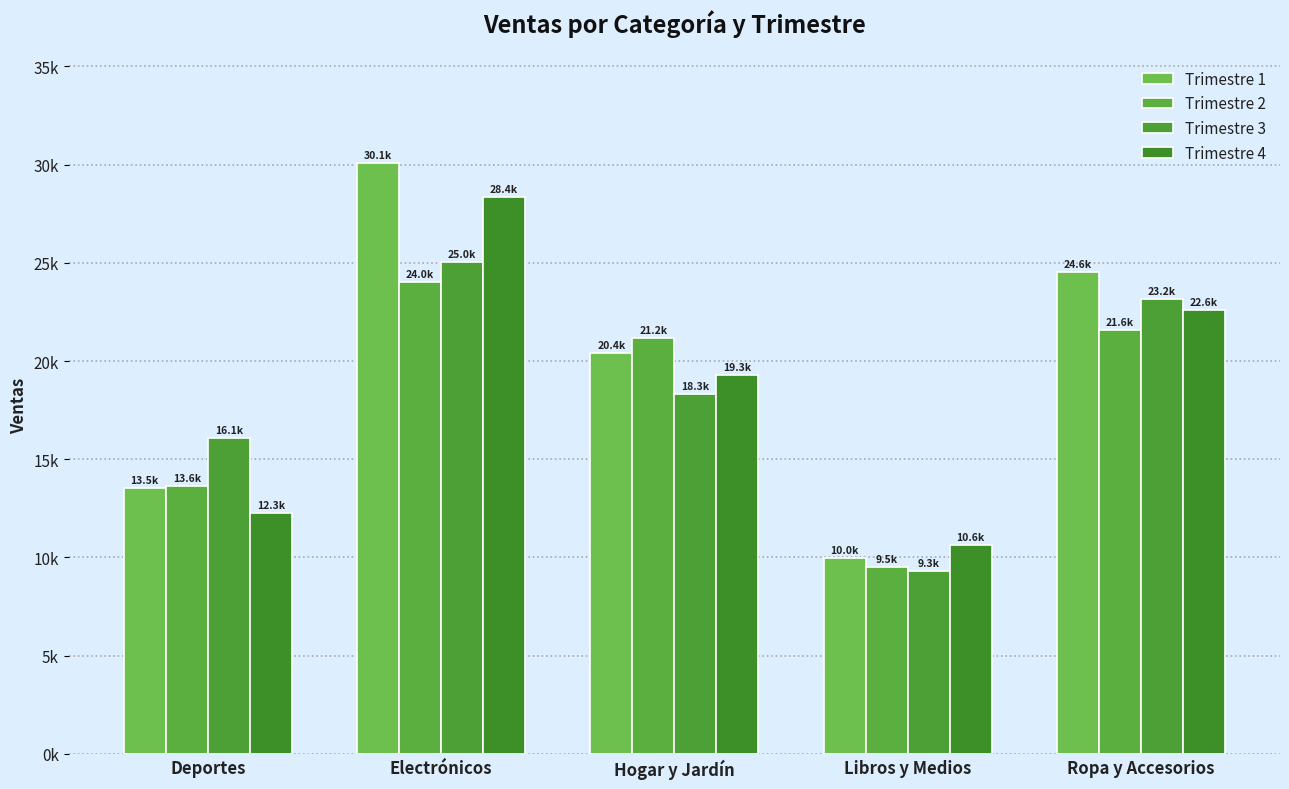

List the series in order of their peak value, highest first.

Trimestre 1, Trimestre 4, Trimestre 3, Trimestre 2